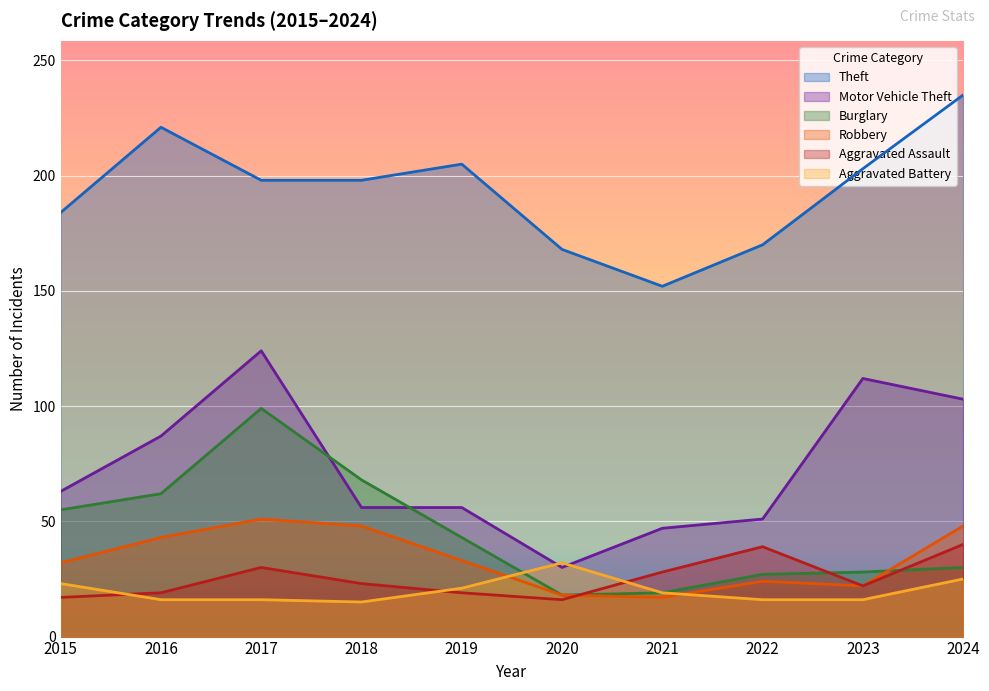

How many lines are shown in the chart?

6